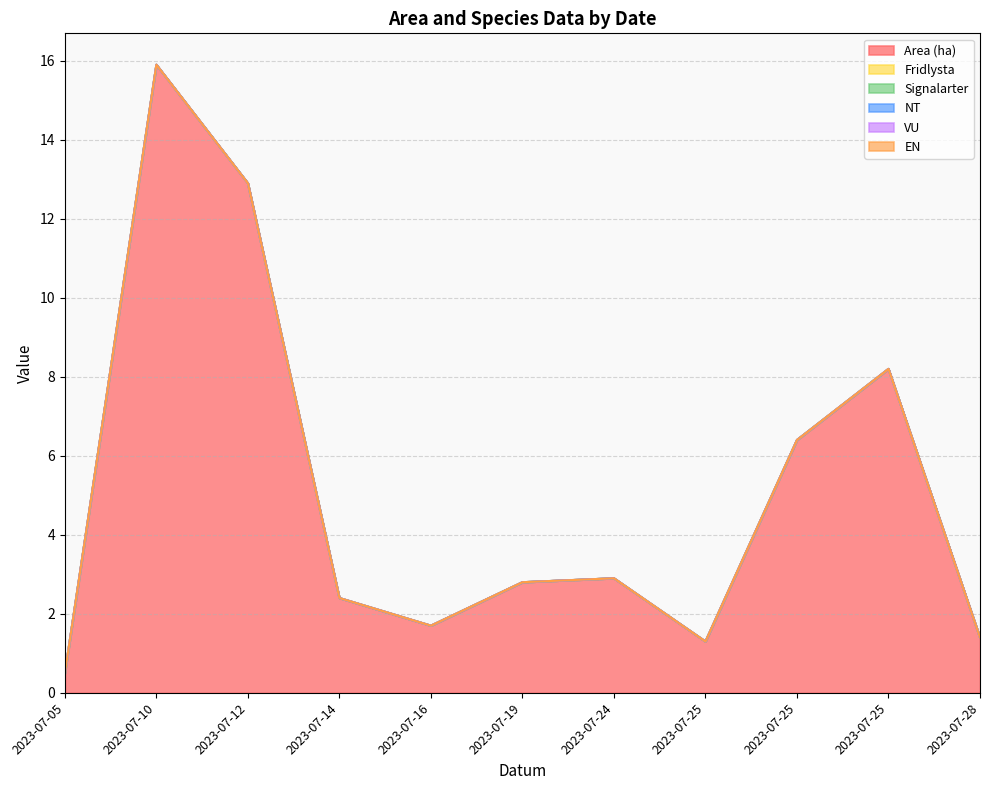

Reading left to right, extract all data points from this chart.

Area (ha): 0.5	15.9	12.9	2.4	1.7	2.8	2.9	1.3	6.4	8.2	1.4
Fridlysta: 0.0	0.0	0.0	0.0	0.0	0.0	0.0	0.0	0.0	0.0	0.0
Signalarter: 0.0	0.0	0.0	0.0	0.0	0.0	0.0	0.0	0.0	0.0	0.0
NT: 0.0	0.0	0.0	0.0	0.0	0.0	0.0	0.0	0.0	0.0	0.0
VU: 0.0	0.0	0.0	0.0	0.0	0.0	0.0	0.0	0.0	0.0	0.0
EN: 0.0	0.0	0.0	0.0	0.0	0.0	0.0	0.0	0.0	0.0	0.0